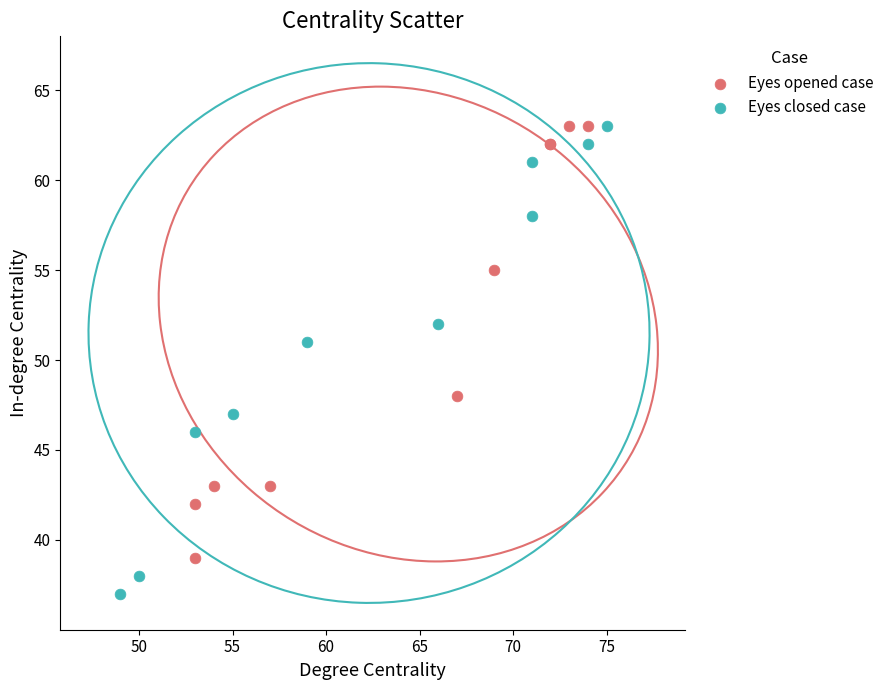

Which series has the largest Y range (max minus min)?

Eyes closed case